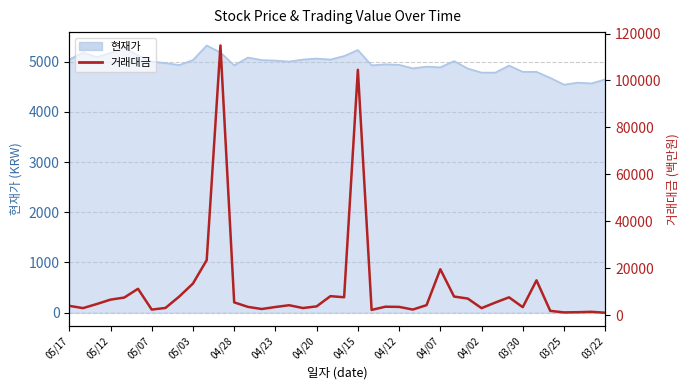

Does the chart display data point markers on the line(s)?

No